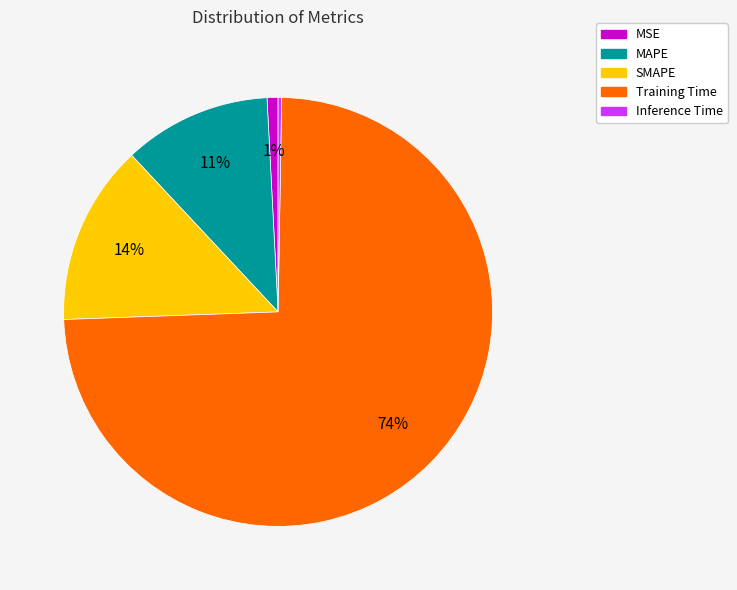

Which has a higher value, Training Time or MSE?

Training Time